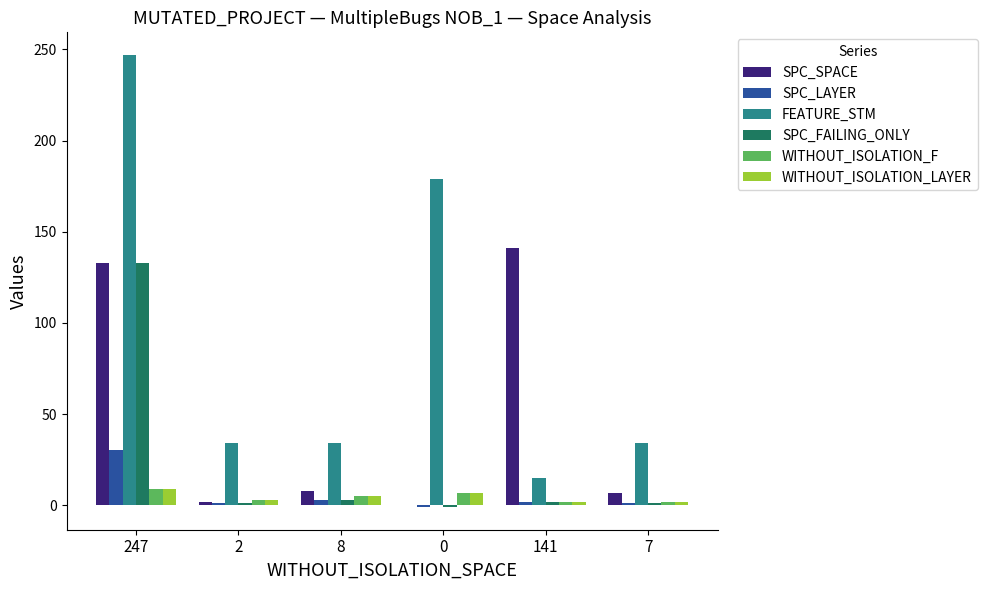

Is the value of FEATURE_STM at 2 greater than the value of SPC_SPACE at 247?

No